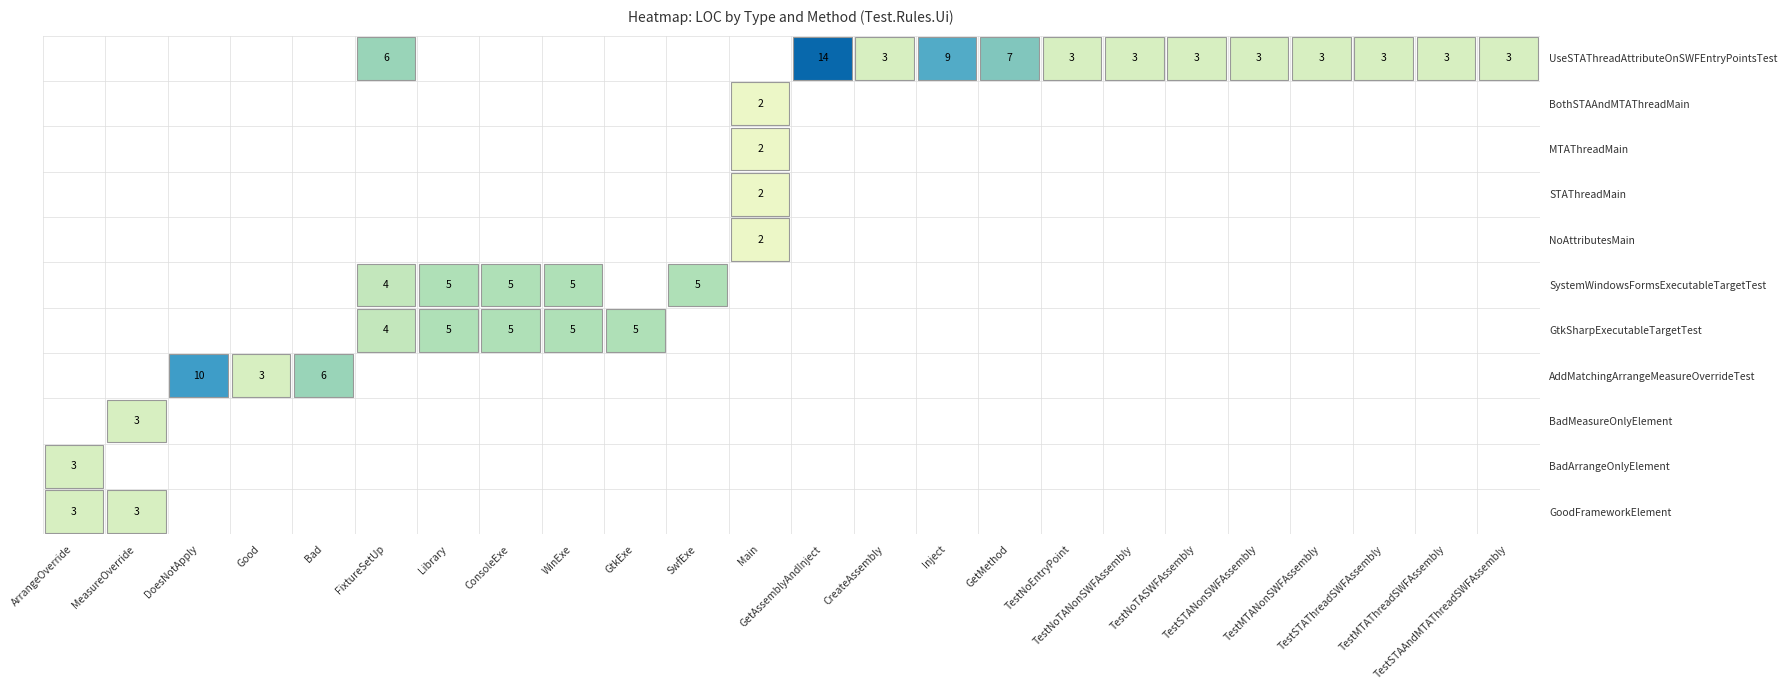

Rank the series at 11 from highest to lowest value.

NoAttributesMain, STAThreadMain, MTAThreadMain, BothSTAAndMTAThreadMain, GoodFrameworkElement, BadArrangeOnlyElement, BadMeasureOnlyElement, AddMatchingArrangeMeasureOverrideTest, GtkSharpExecutableTargetTest, SystemWindowsFormsExecutableTargetTest, UseSTAThreadAttributeOnSWFEntryPointsTest